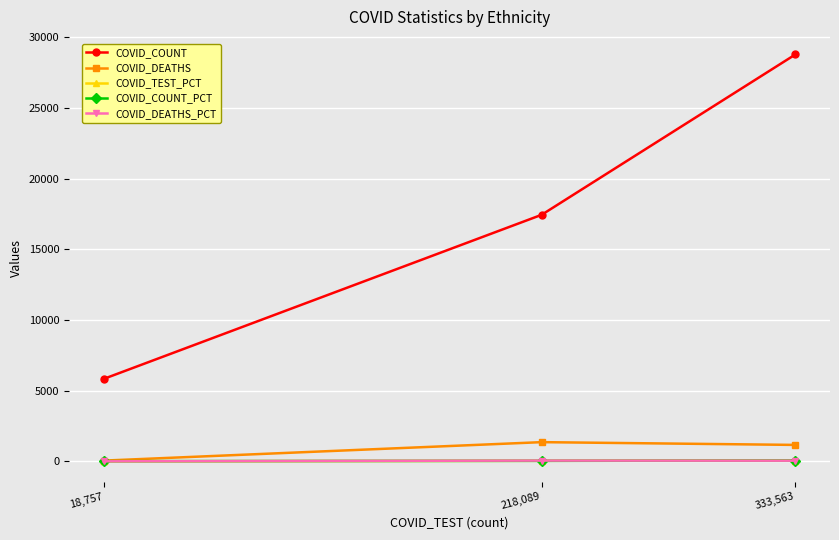

What is the sum of the COVID_DEATHS_PCT values at 18,757 and 218,089?

54.8